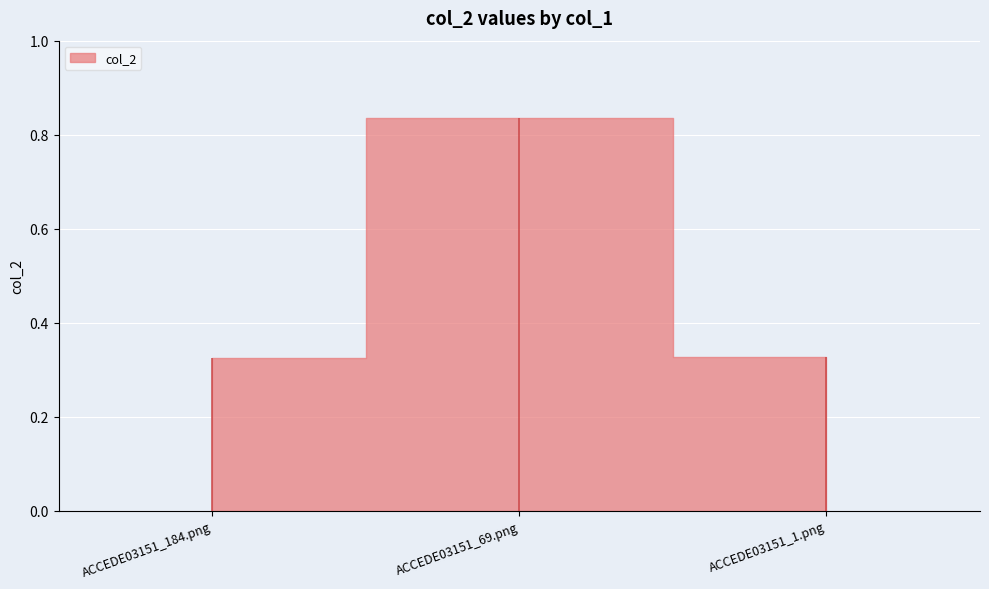

How many values are between 0 and 1?

3